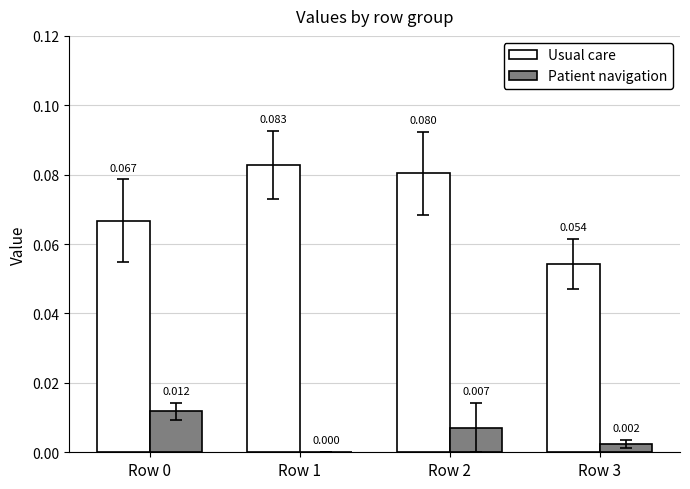

Is the value of Patient navigation at Row 3 greater than the value of Usual care at Row 0?

No